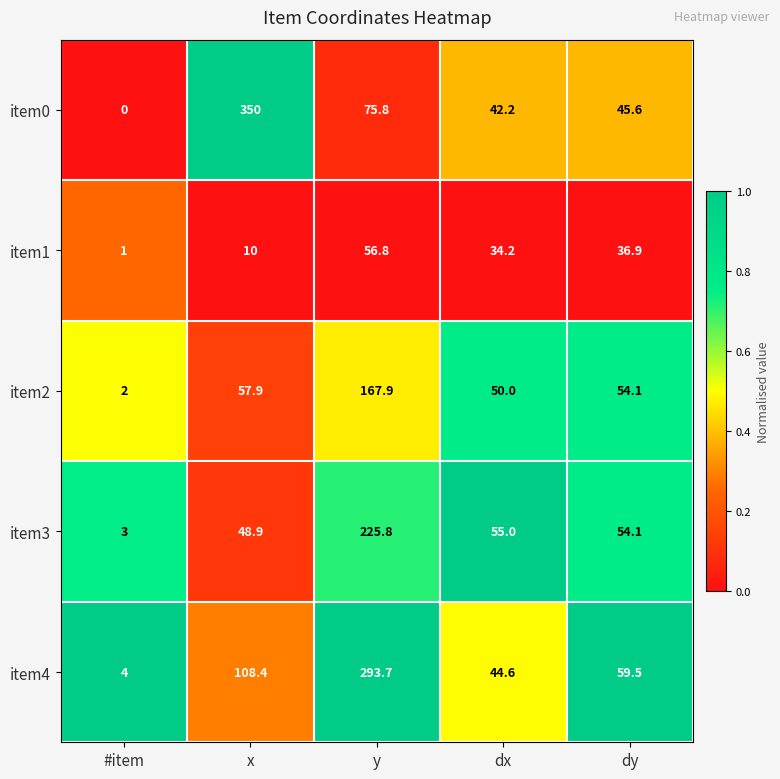

Which series has the widest spread of values?

item0